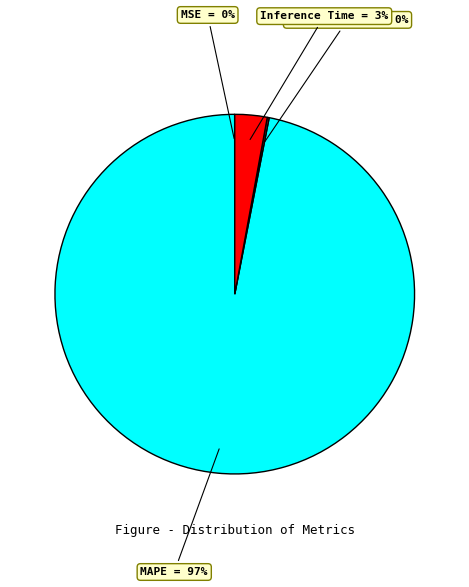

What percentage is the Inference Time slice, to the nearest percent?

3%